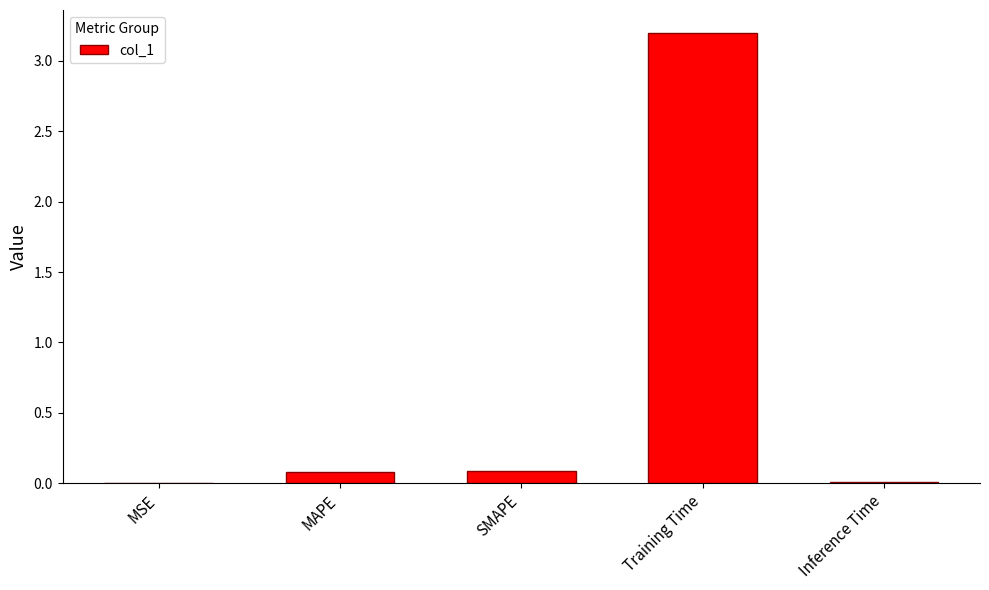

Which has a higher value, MAPE or Training Time?

Training Time